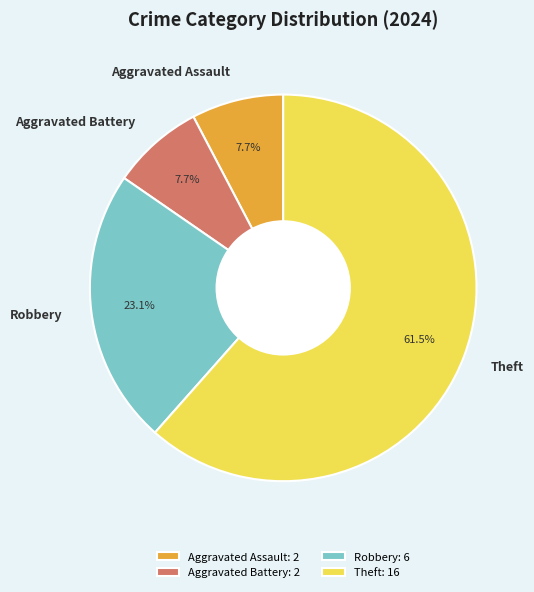

What is the largest slice in the pie chart?

Theft